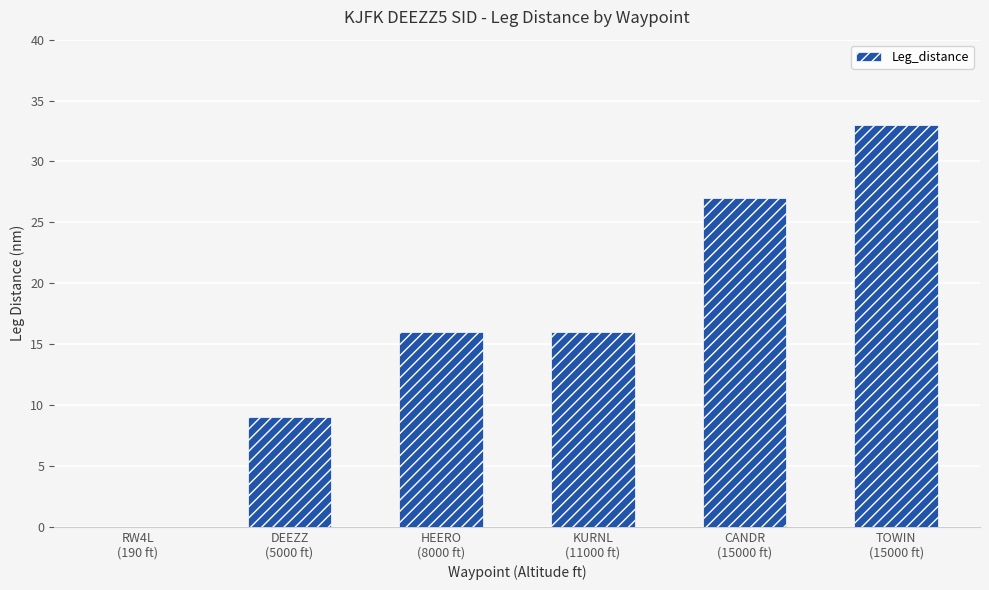

At which category does the chart reach its peak across all series?

TOWIN
(15000 ft)